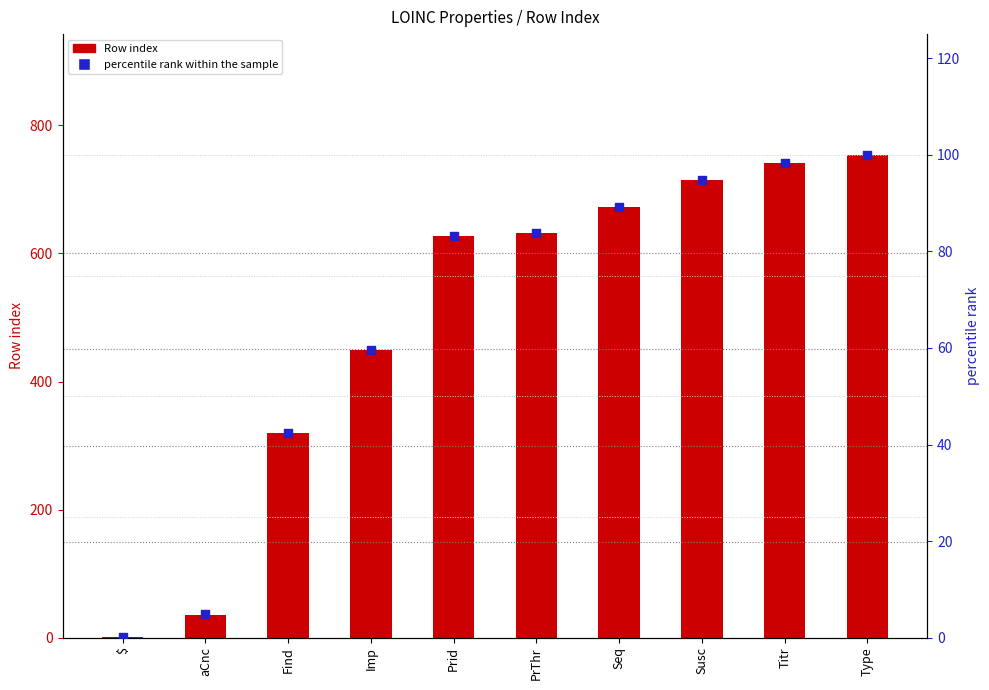

At which category is the sum across all series the highest?

Type